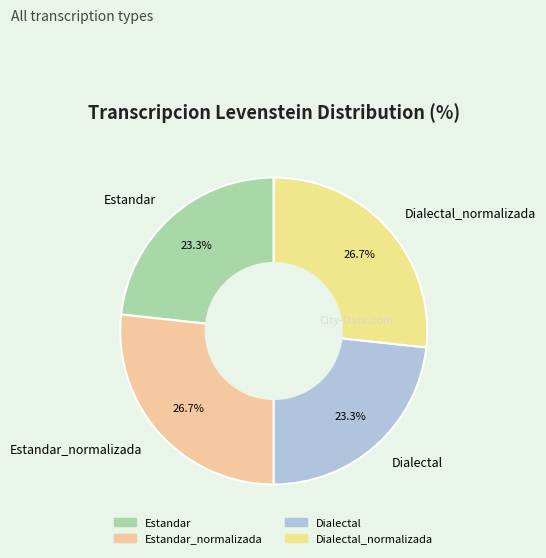

The Dialectal_normalizada slice represents 27% of the pie. True or false?

True